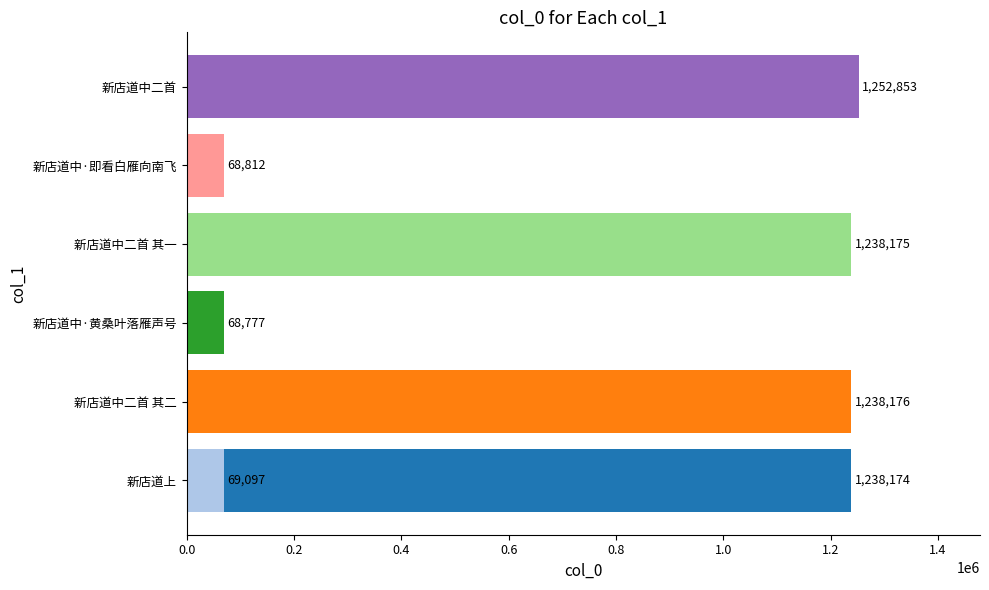

What is the smallest value displayed?

68777